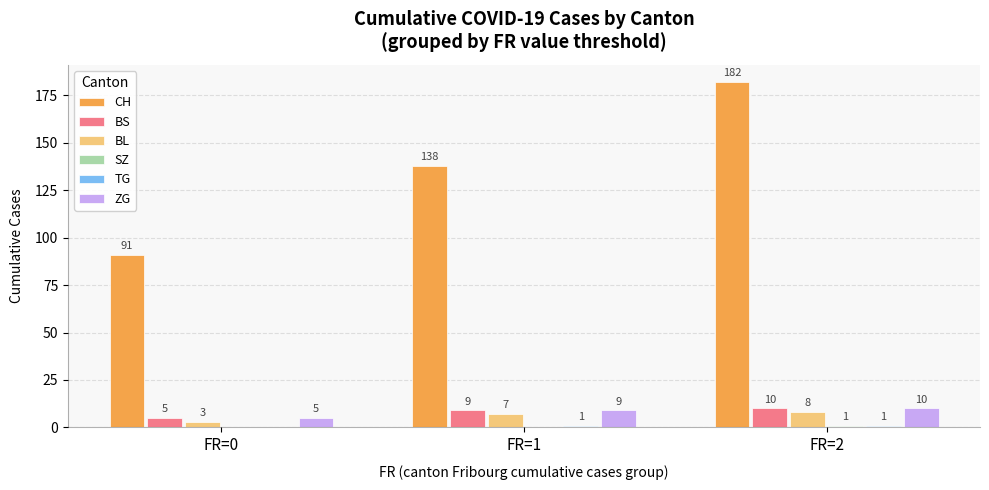

What is the highest value of the BS series?

10